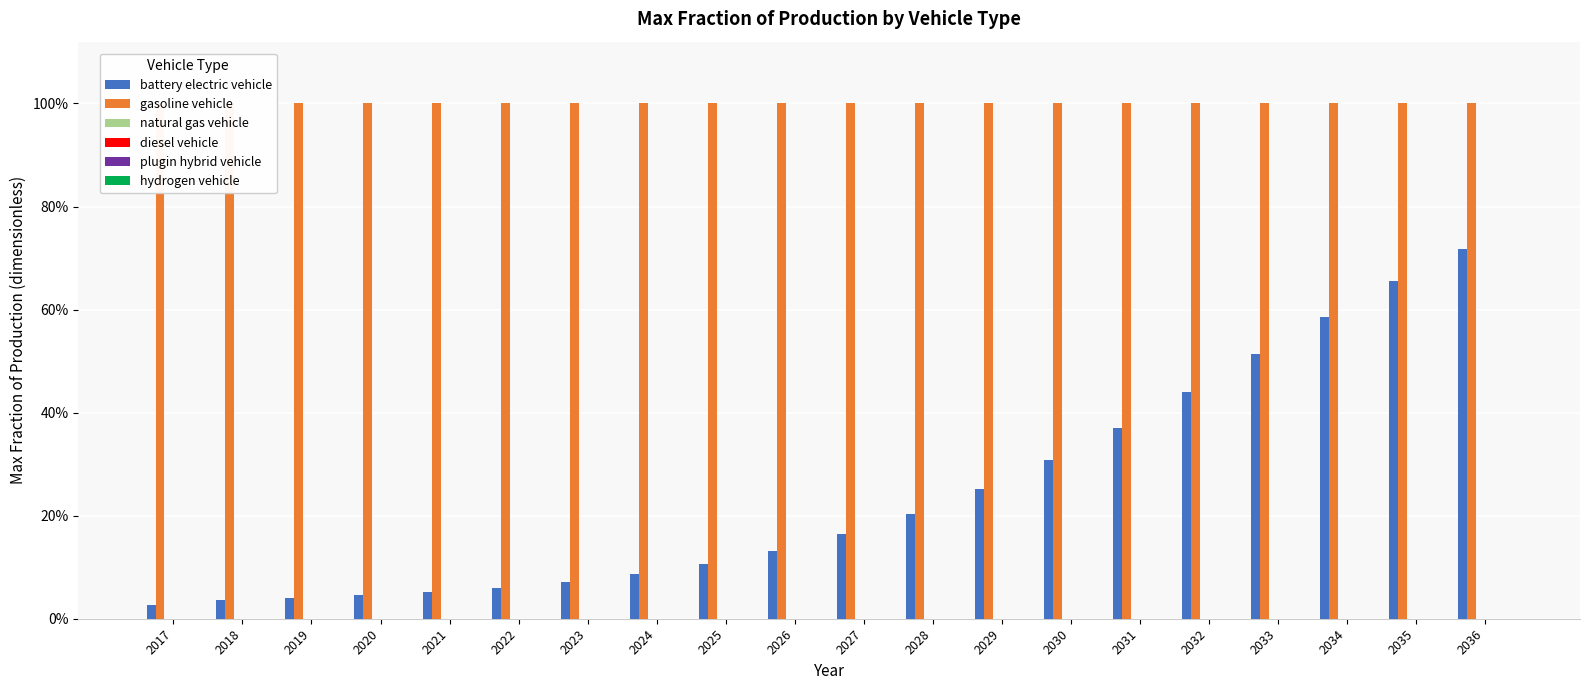

What is the total value across all series at 2028?

1.2